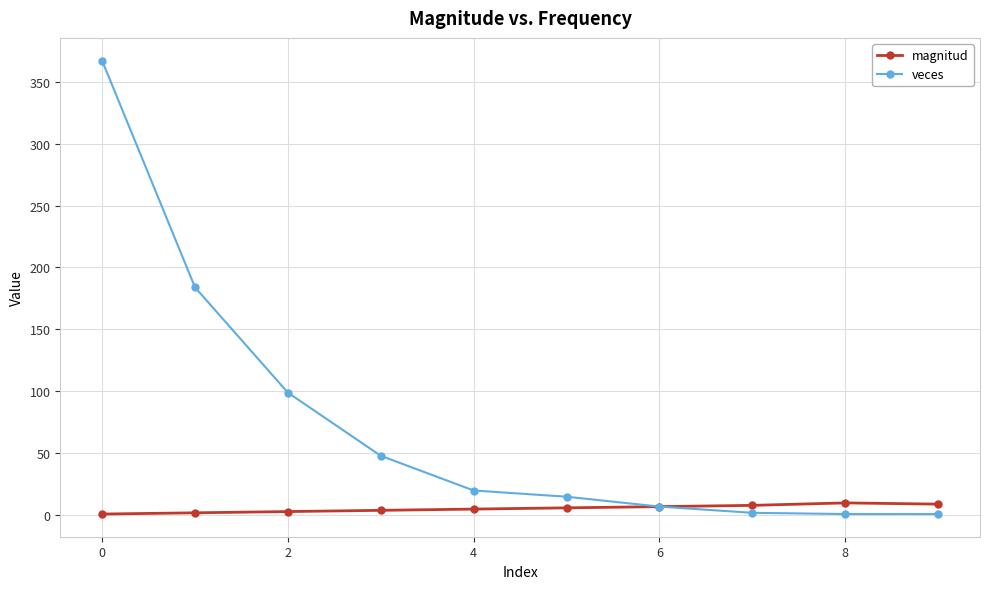

What is the highest value of the magnitud series?

10